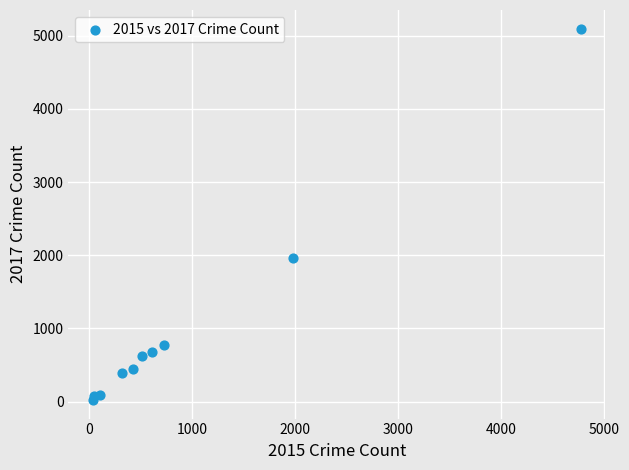

What is the average X value?

954